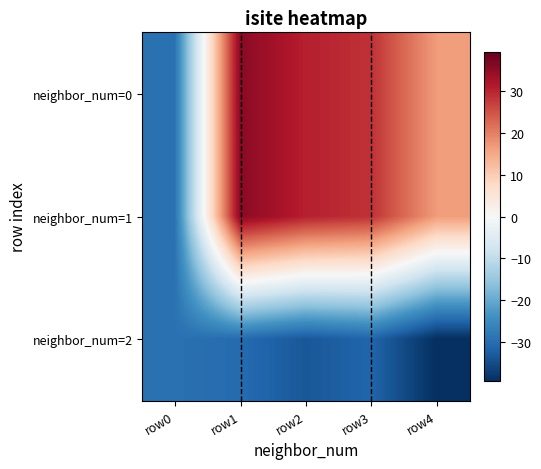

Which label corresponds to the smallest value in the chart?

row4